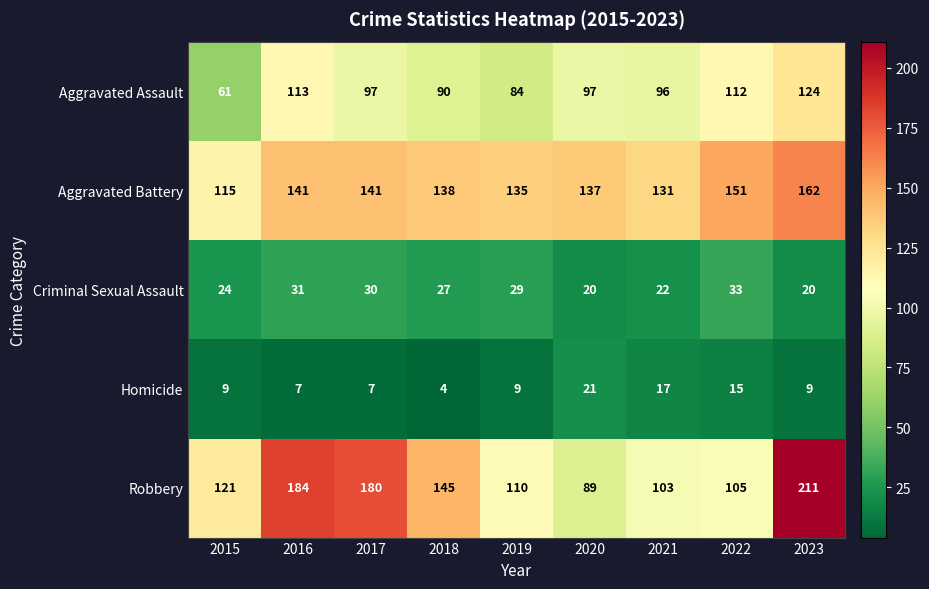

What is the total value across all series at 2022?

416